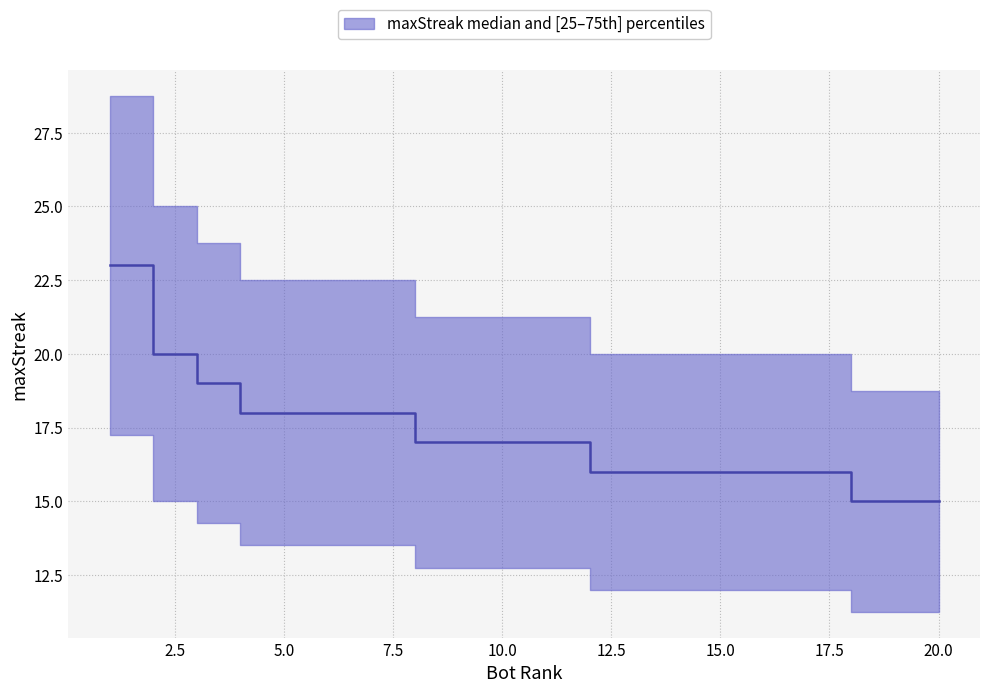

The chart shows a value of 10 at 13. True or false?

False